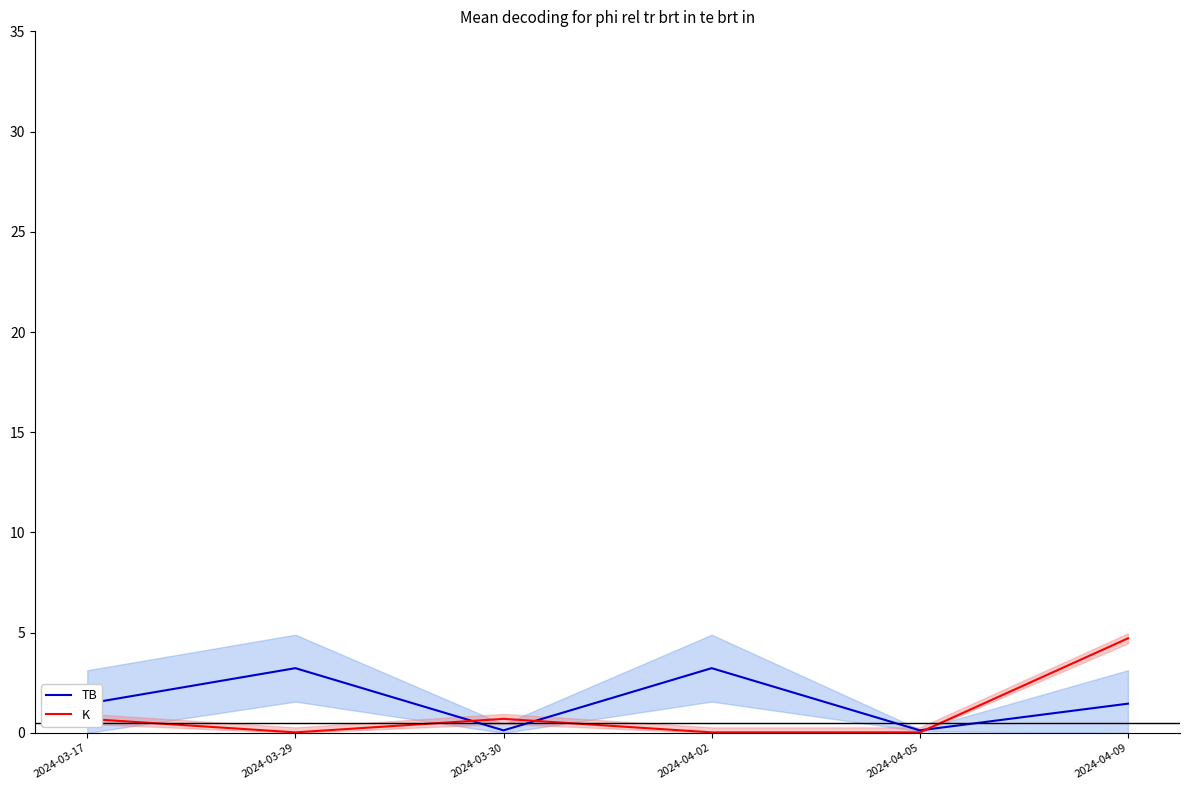

What is the sum of the K_line values at 2024-04-09 and 2024-03-17?

5.4